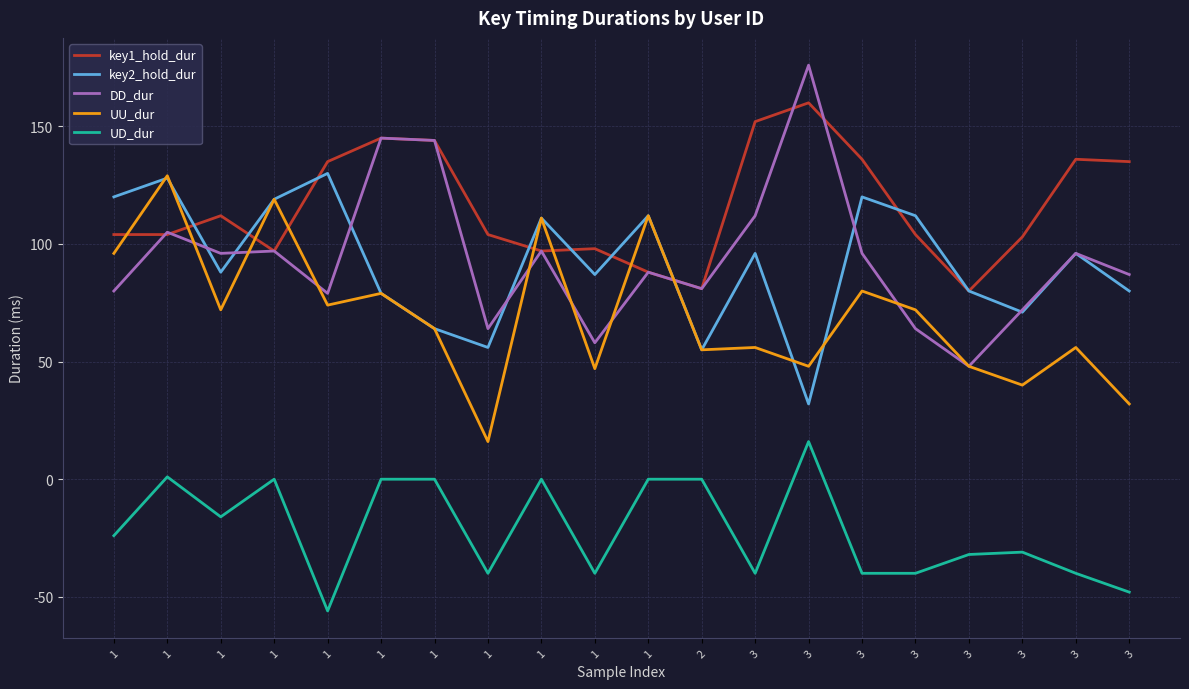

Is the value of UD_dur at 3 greater than the value of key1_hold_dur at 3?

No